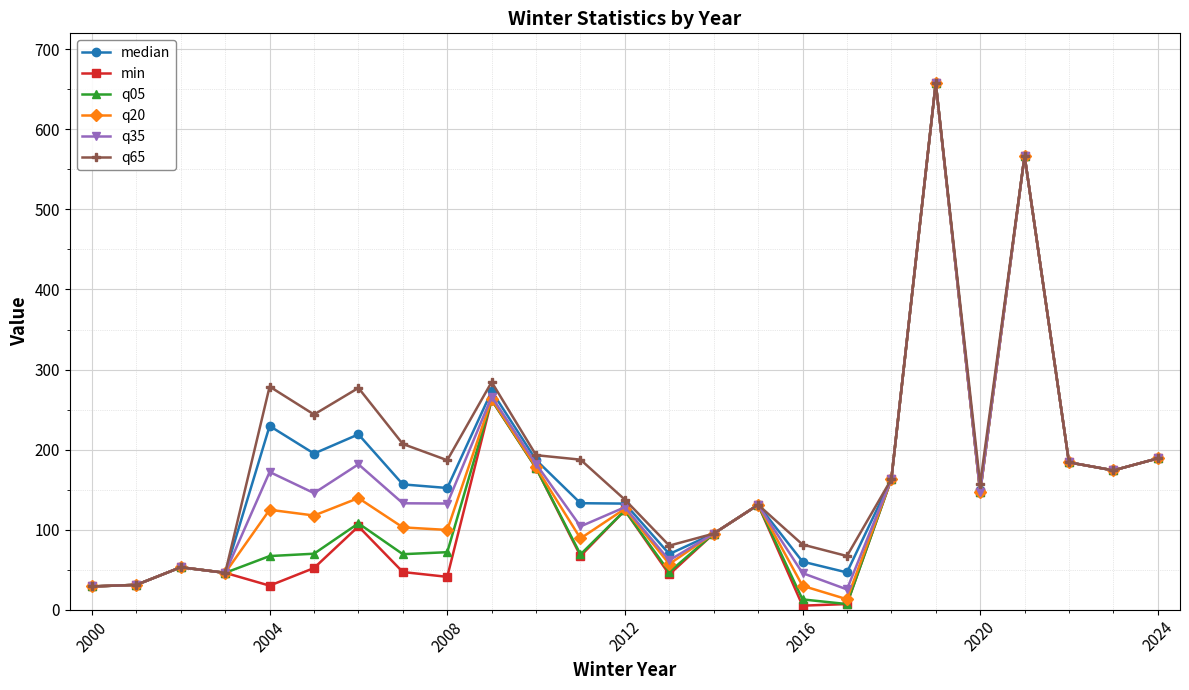

True or false: median has more than 2 interior local peaks.

True